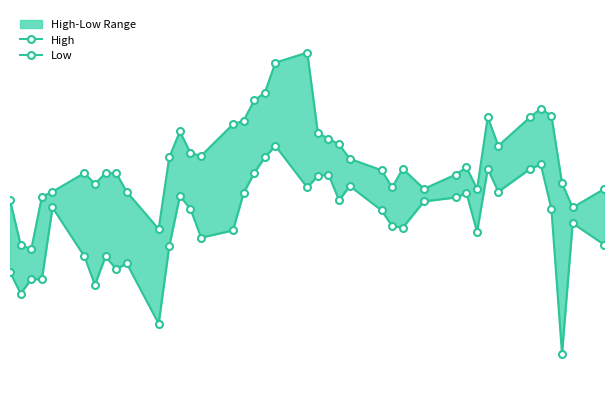

How many lines are shown in the chart?

2